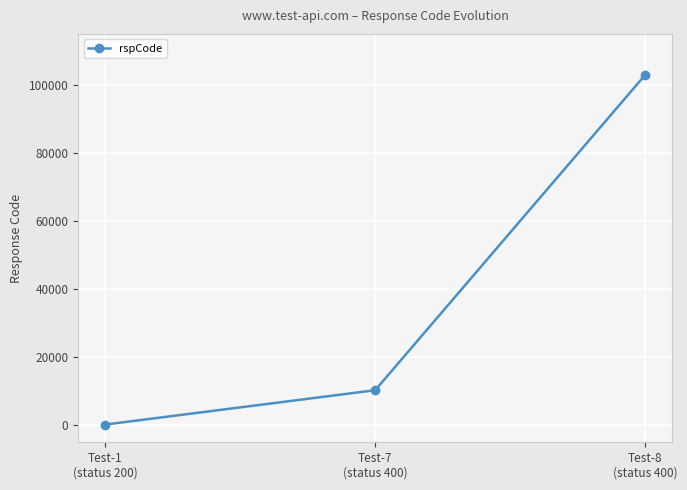

Reading left to right, list all the values displayed in this chart.

Test-1
(status 200)=200	Test-7
(status 400)=10300	Test-8
(status 400)=103000